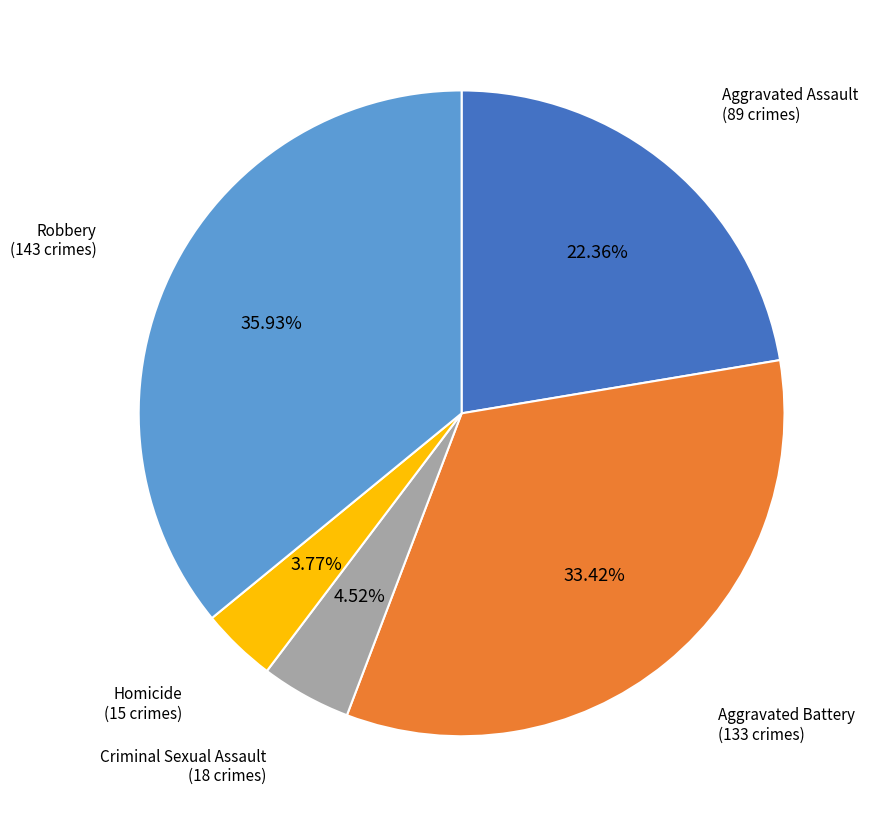

Is there any slice that represents more than half of the pie?

No